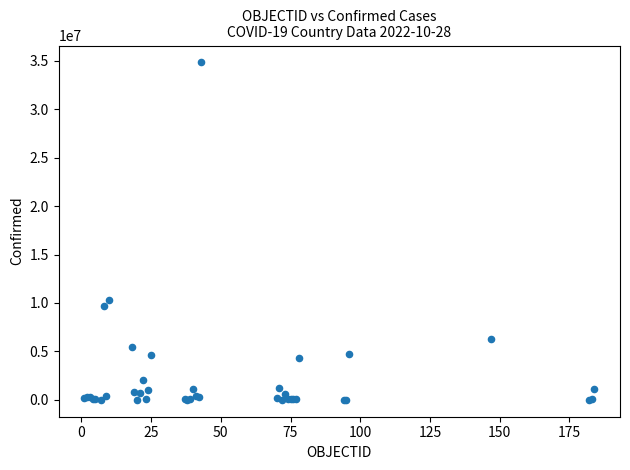

What Y value in the scatter plot is closest to 17411439?

10348288